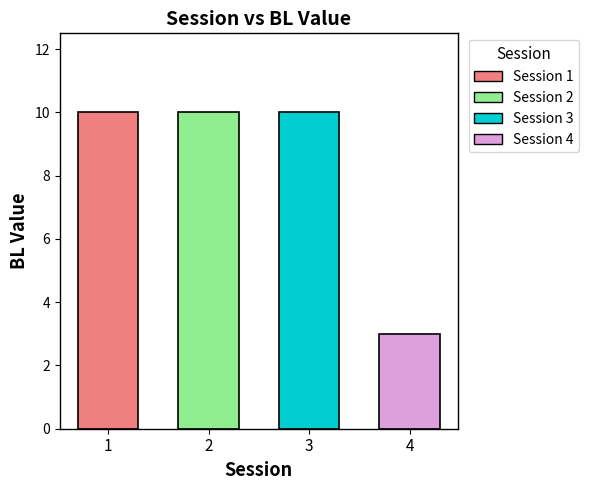

What is the value of the 4th bar from the left?

3